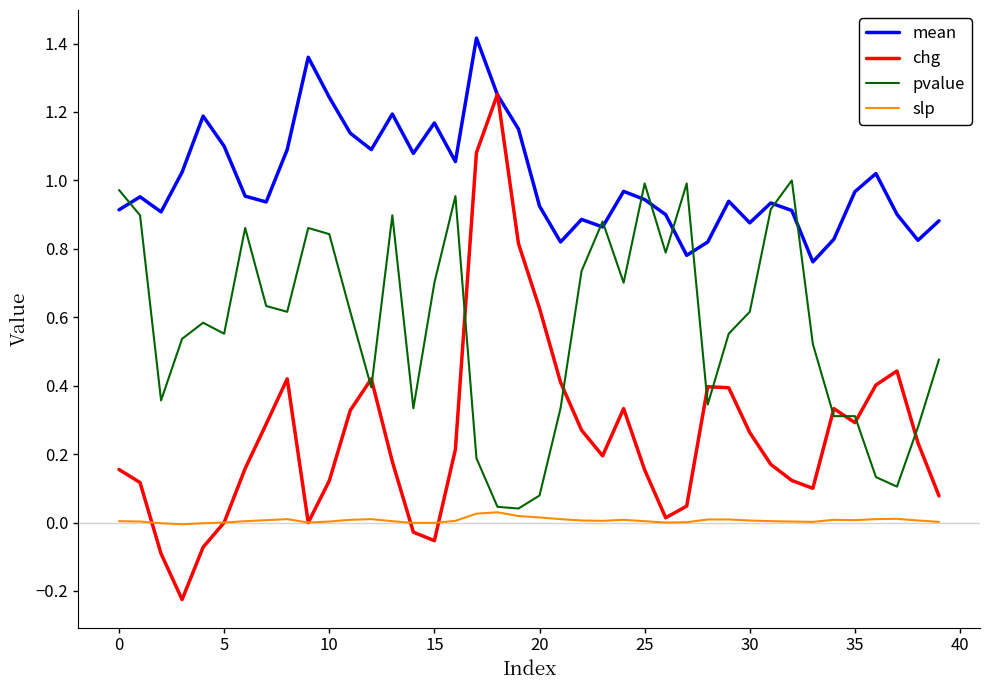

Which series has the widest spread of values?

chg